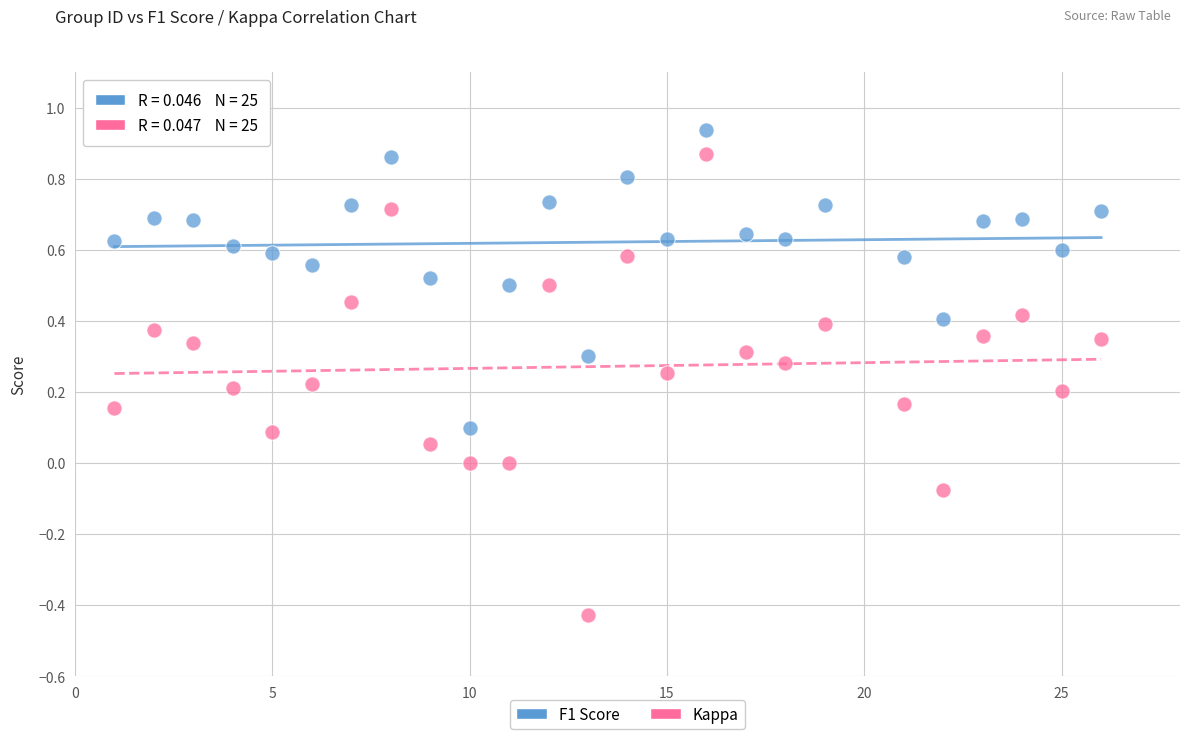

Which series reaches the minimum Y coordinate?

Kappa